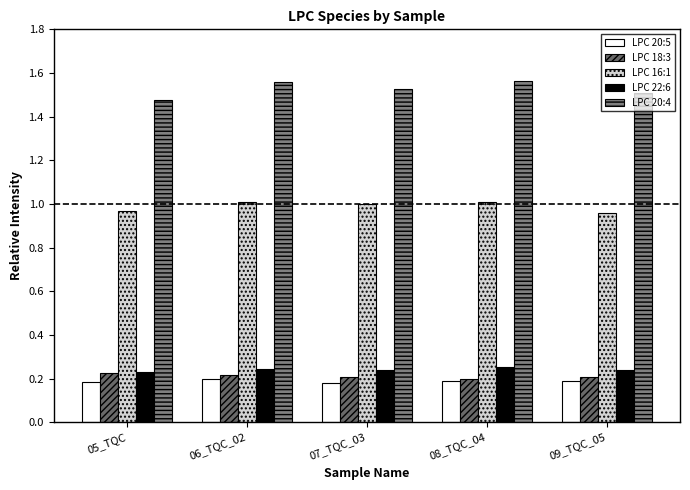

Between 05_TQC and 07_TQC_03, which series saw the biggest shift?

LPC 20:4